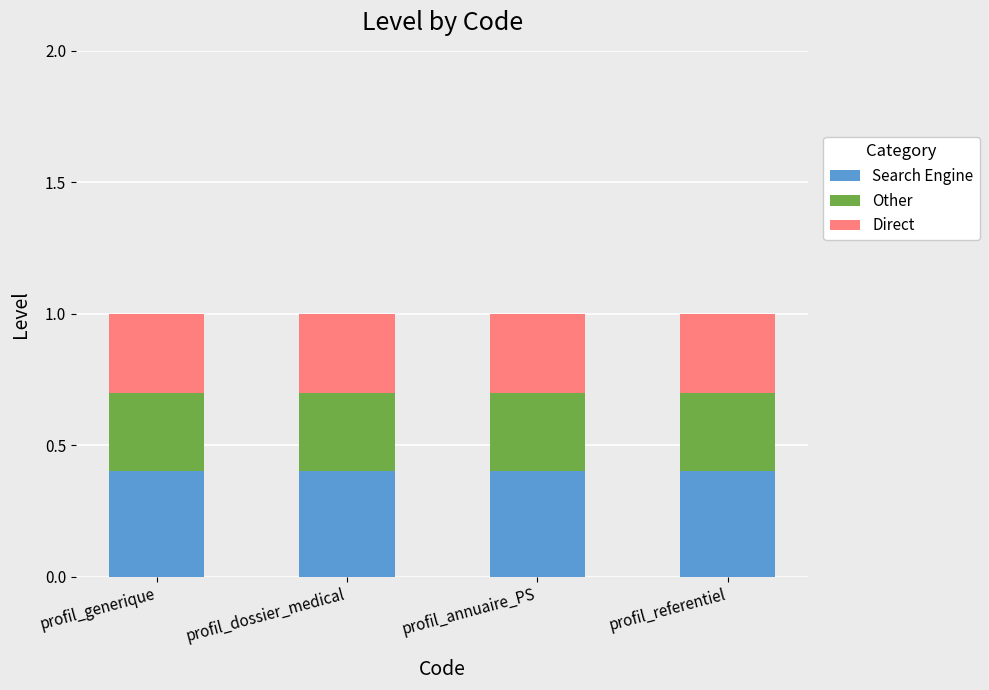

What is the total value across all series at profil_dossier_medical?

1.0